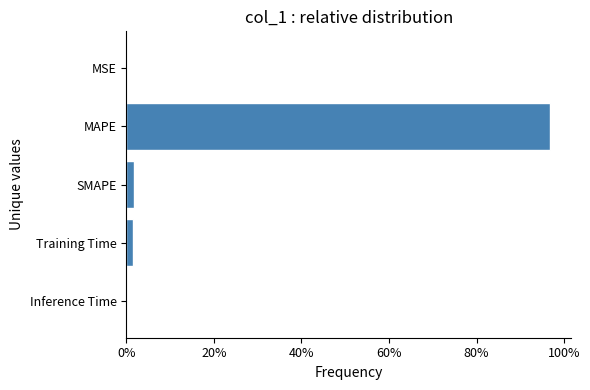

Between MSE and MAPE, which is larger?

MAPE